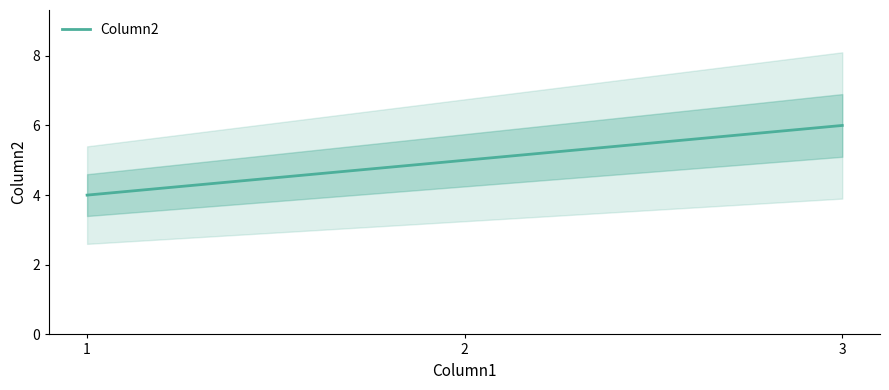

Rank the categories by value from highest to lowest.

3, 2, 1